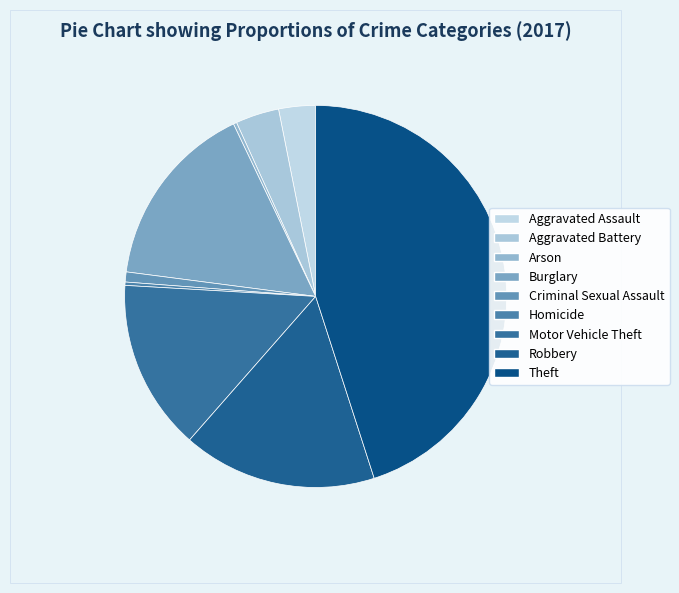

What percentage is the Theft slice, to the nearest percent?

45%